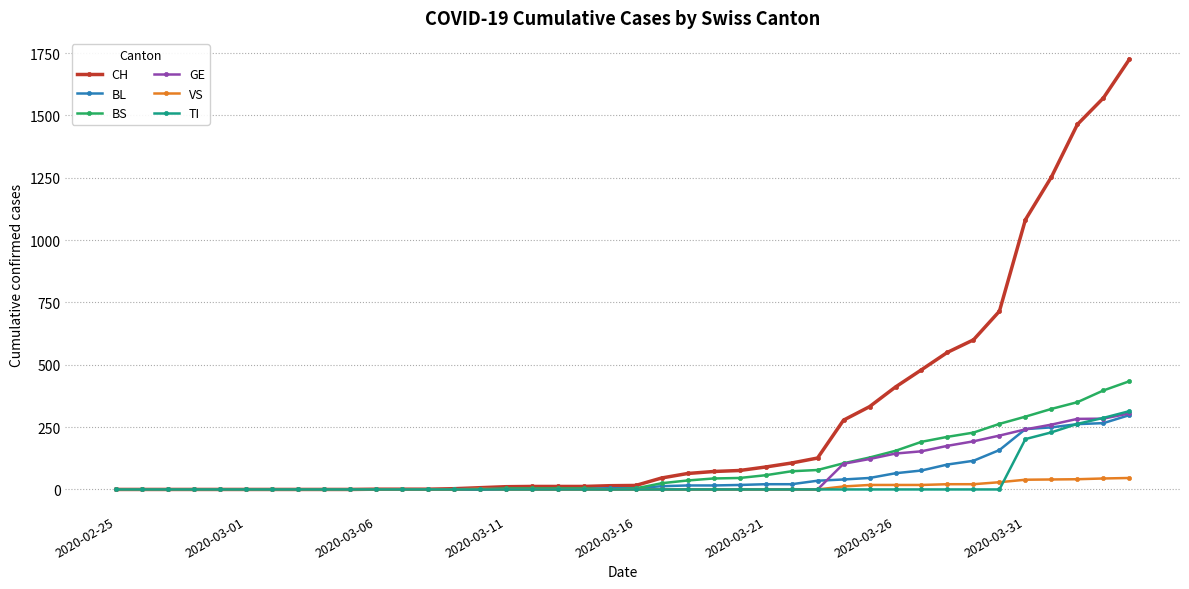

Which series has the largest total across all categories?

CH